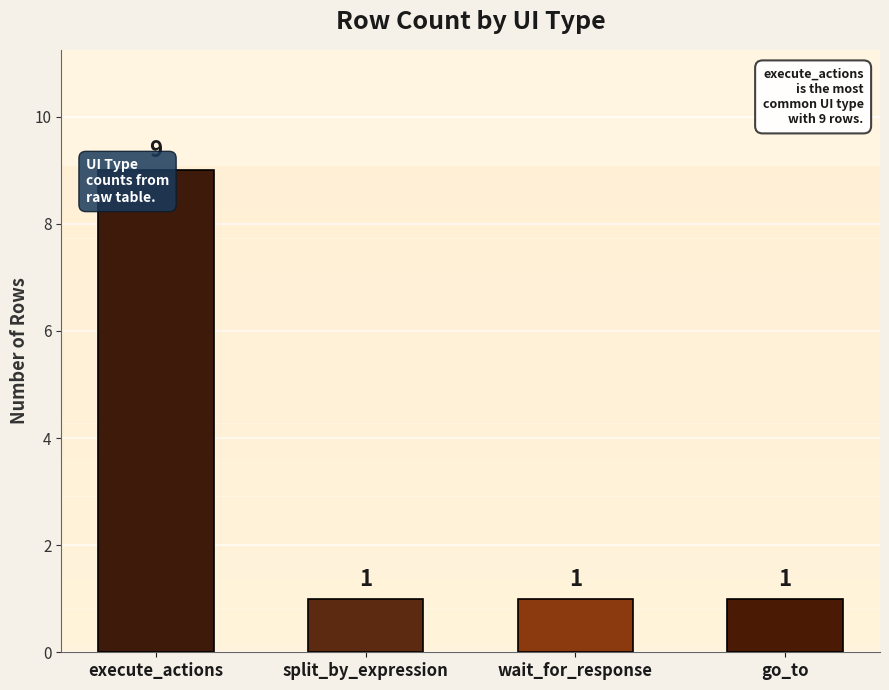

List the labels in order of value, largest first.

execute_actions, split_by_expression, wait_for_response, go_to